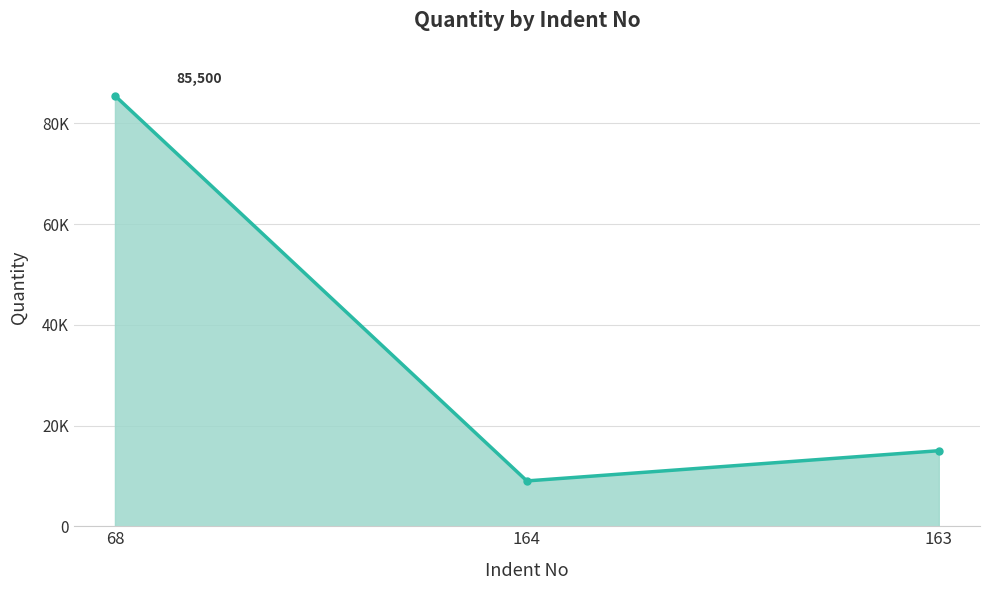

What position from the left is 164?

2